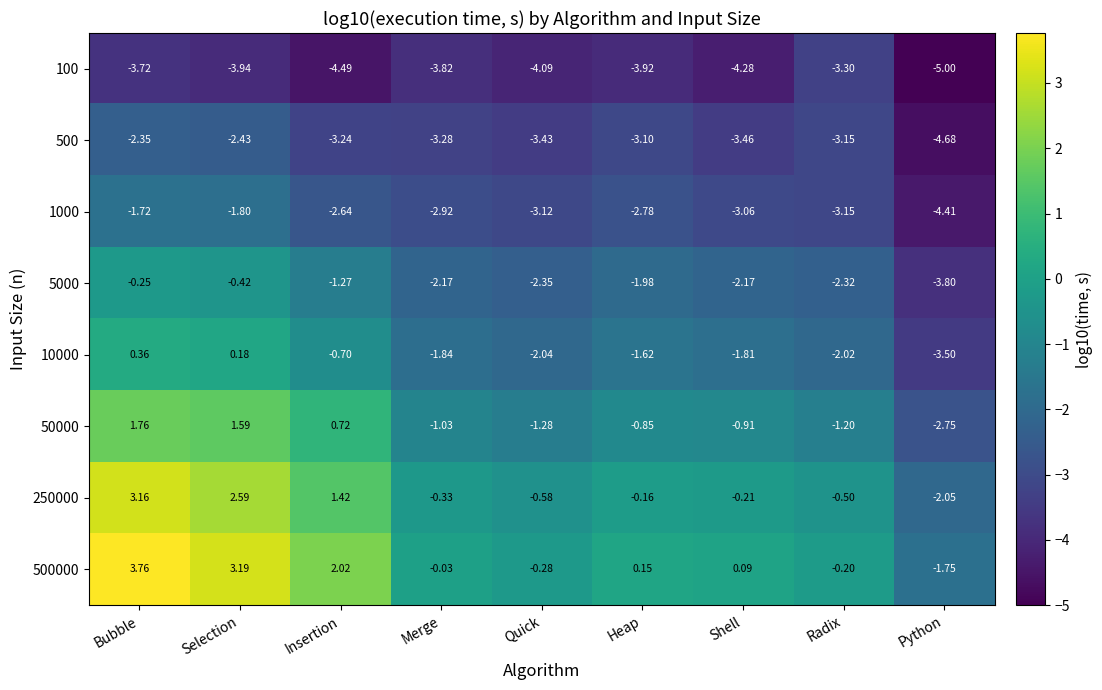

Which category has the lowest value across all series?

Python